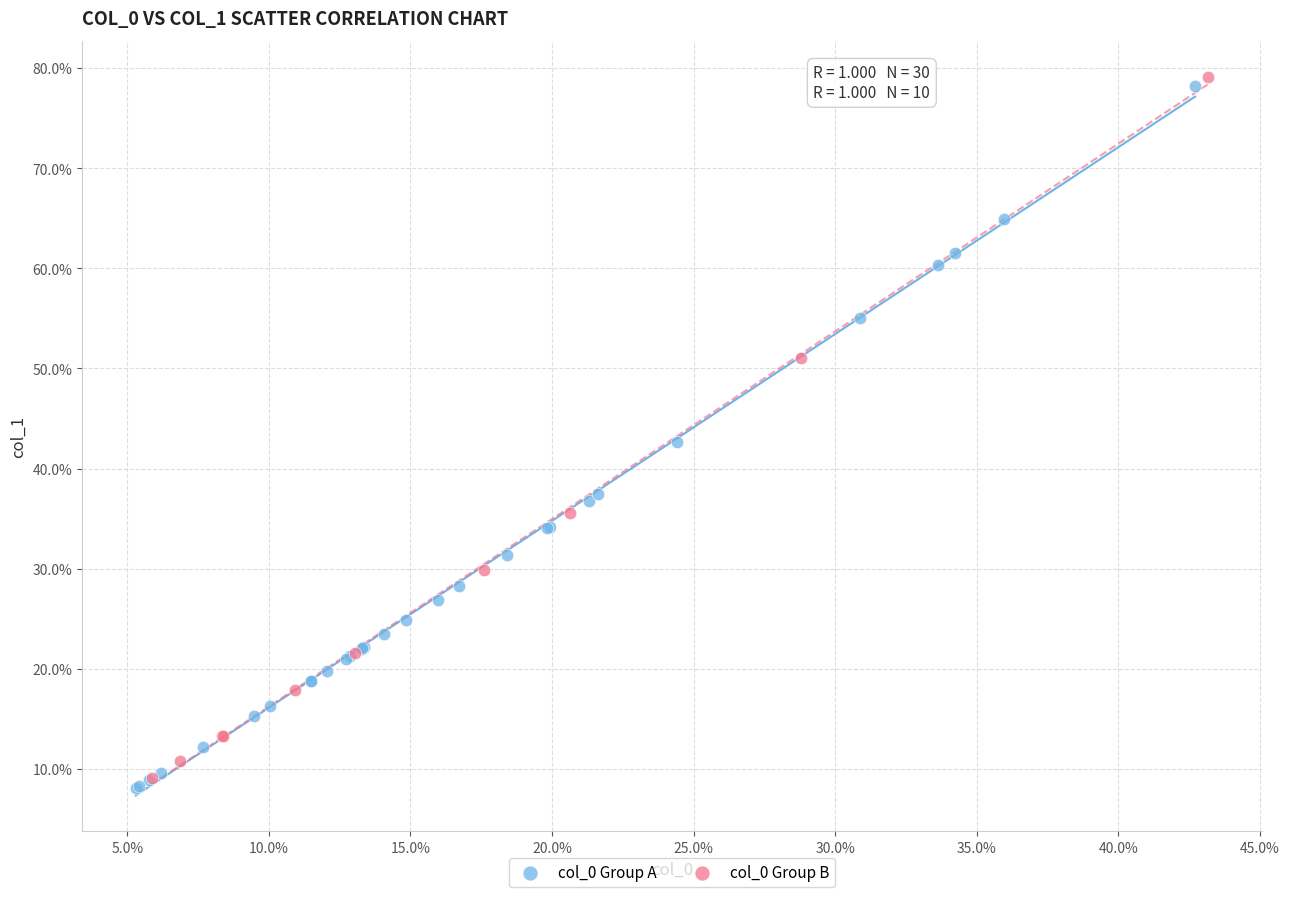

Which series reaches the maximum Y coordinate?

col_0 Group B